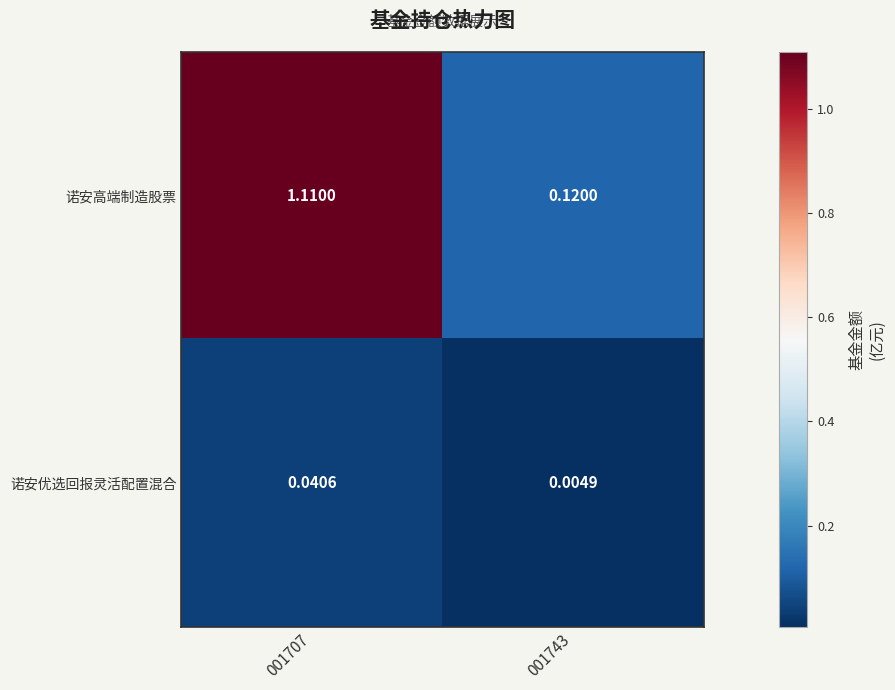

Is the value of 诺安优选回报灵活配置混合 at 001707 greater than the value of 诺安高端制造股票 at 001707?

No